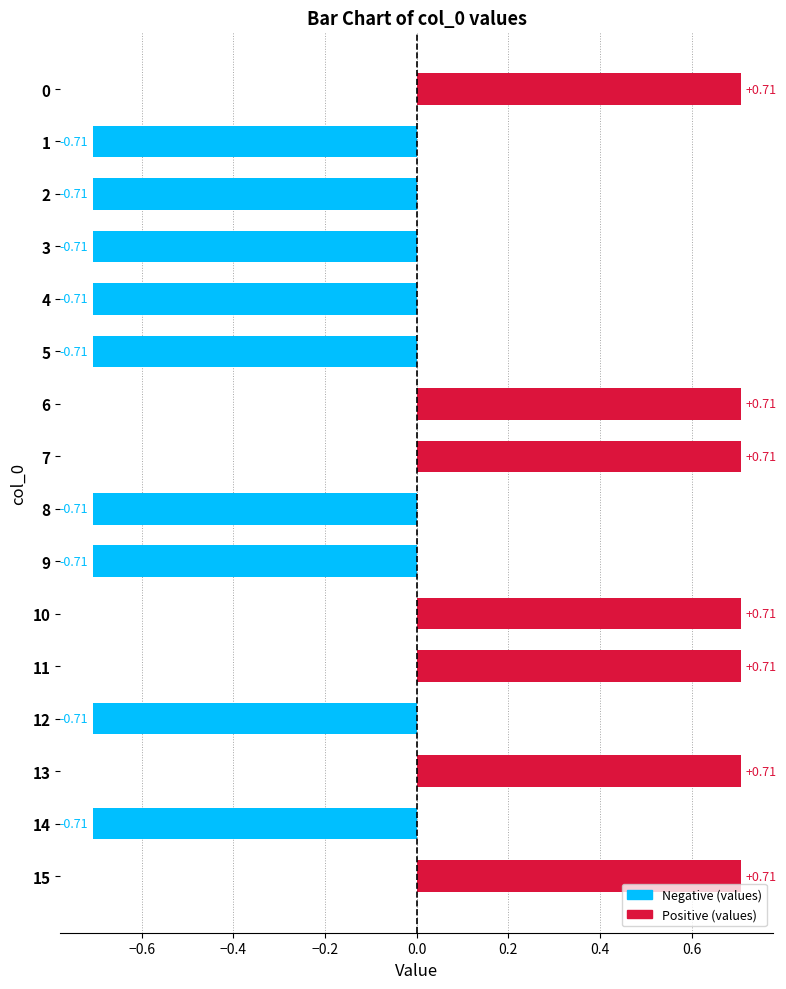

What is the difference between the maximum and minimum values?

1.4